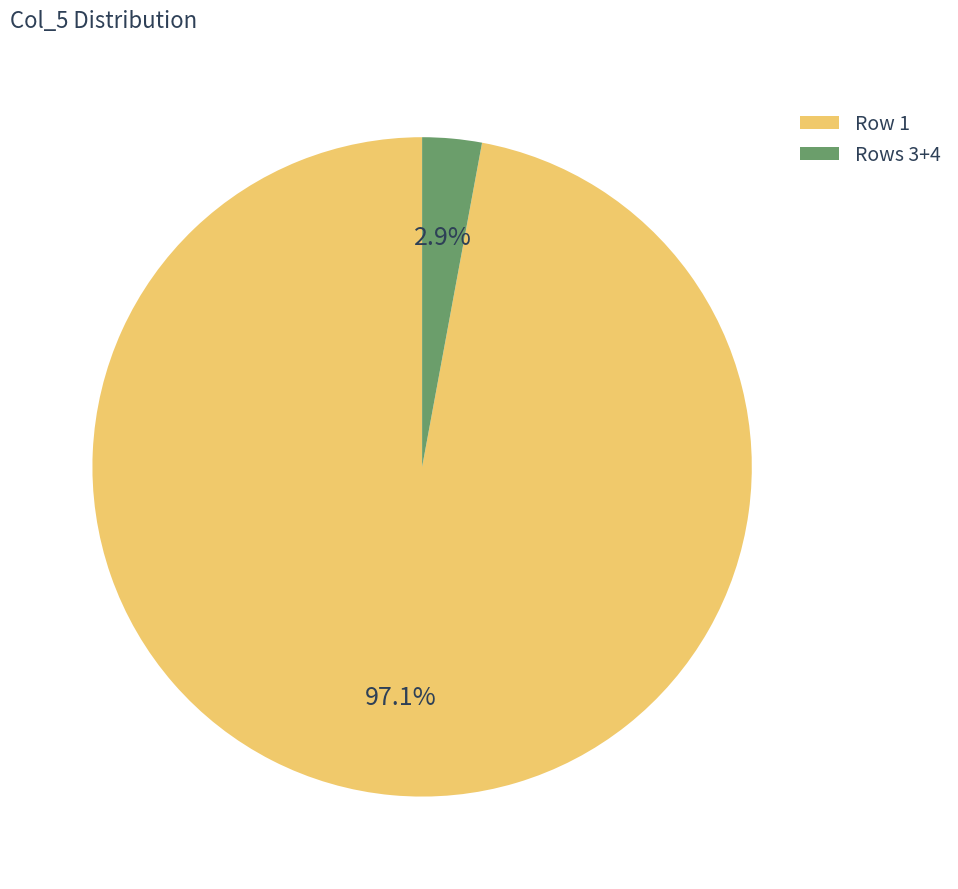

What is the majority slice?

Row 1